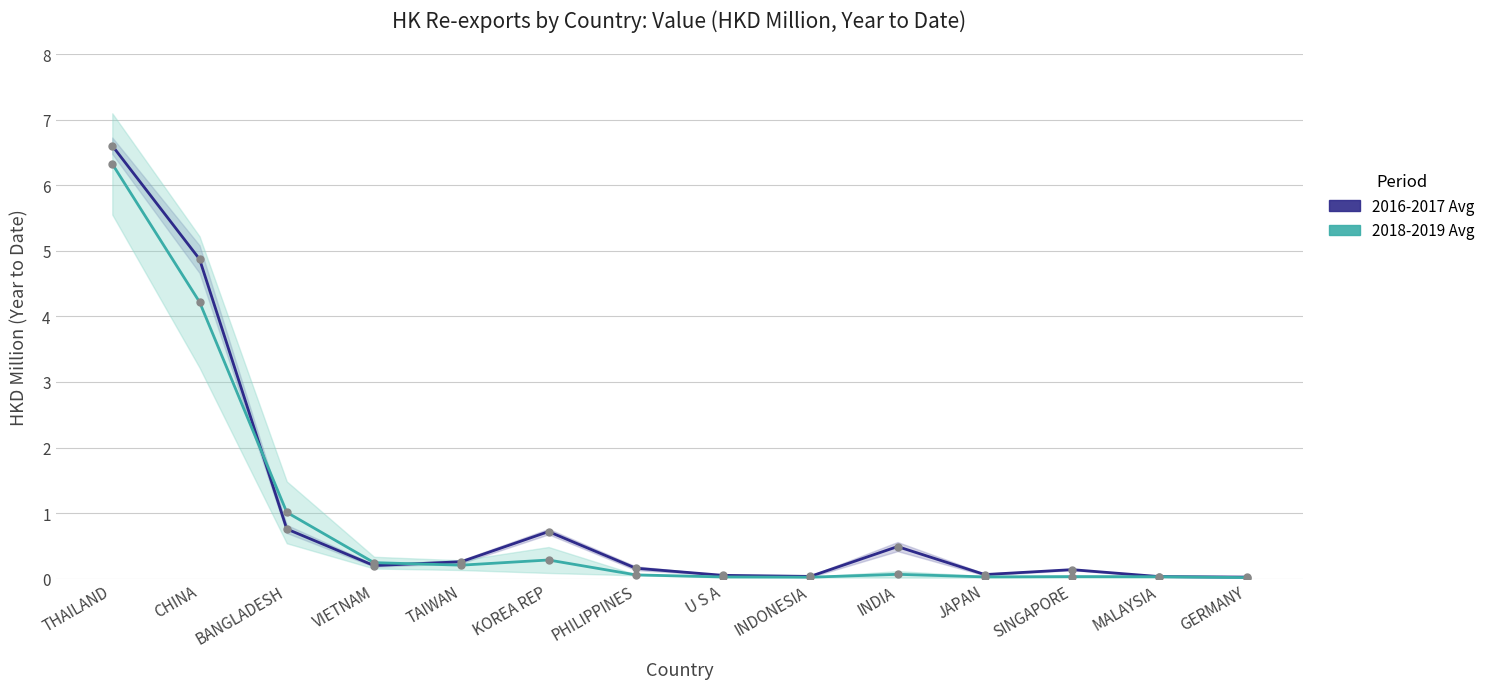

At which category does 2018-2019 Avg reach its first local valley?

TAIWAN